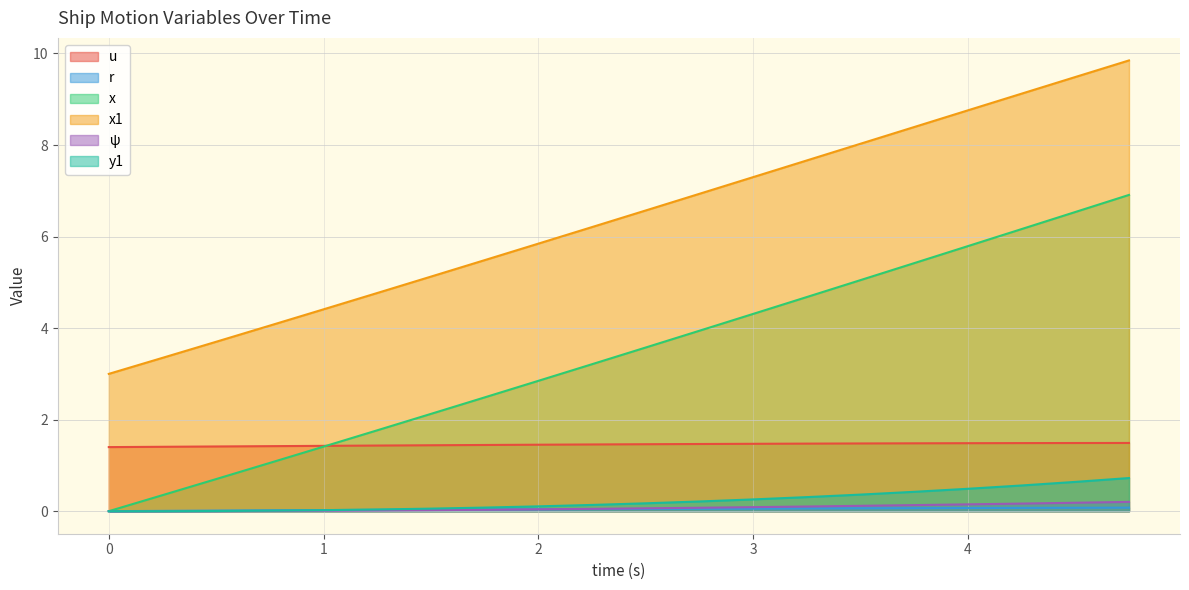

How many data points in x are less than 3?

9